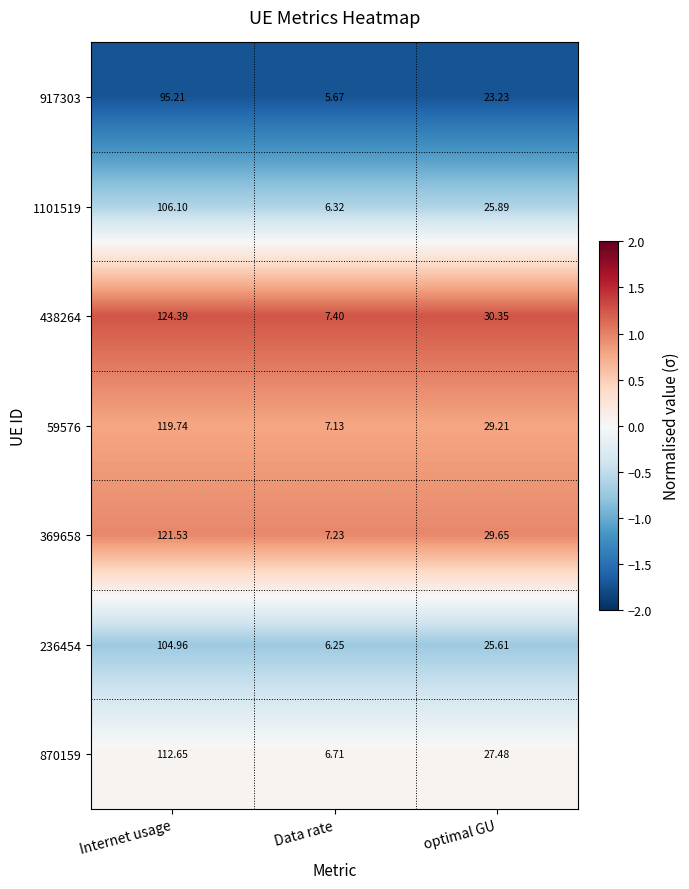

Count the number of data series in this chart.

7